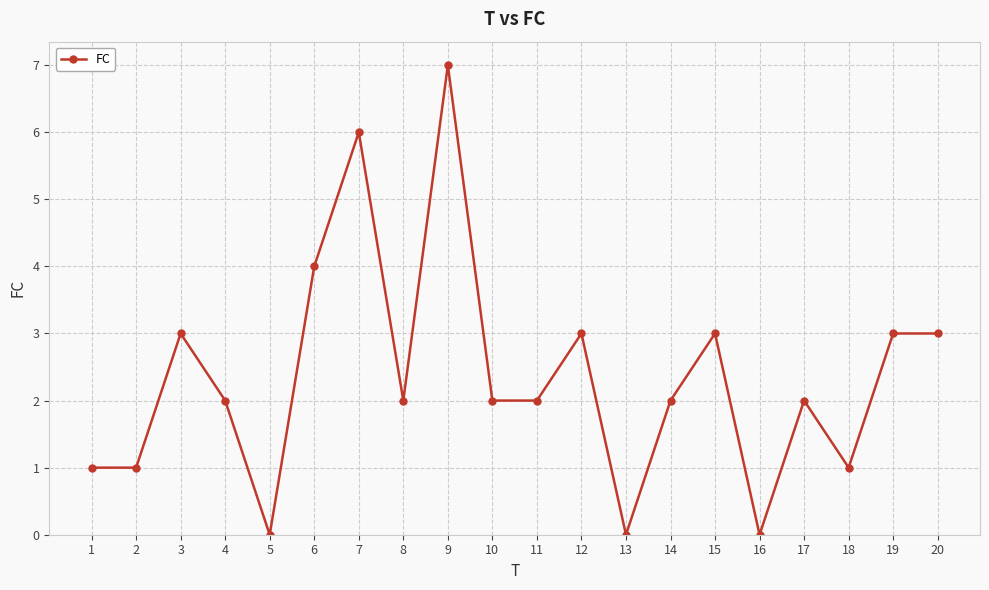

How many data points does each series have?

20